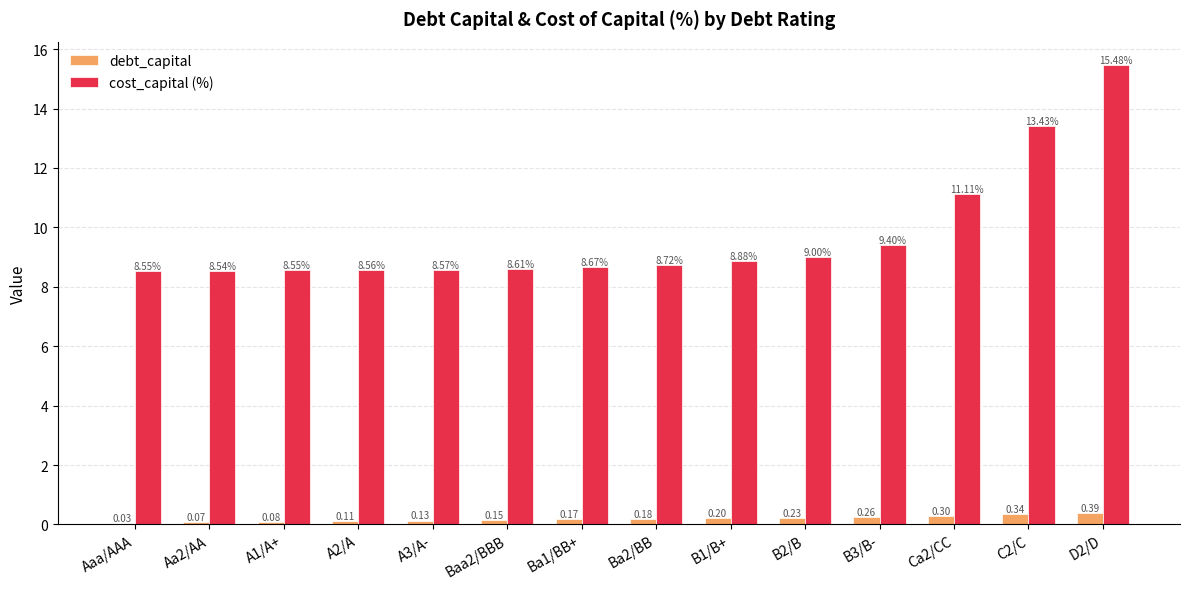

What is the average value of the cost_capital (%) series?

9.7